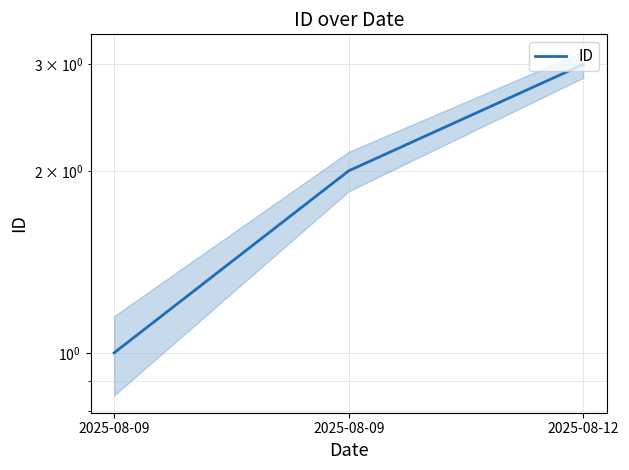

How many lines are shown in the chart?

1